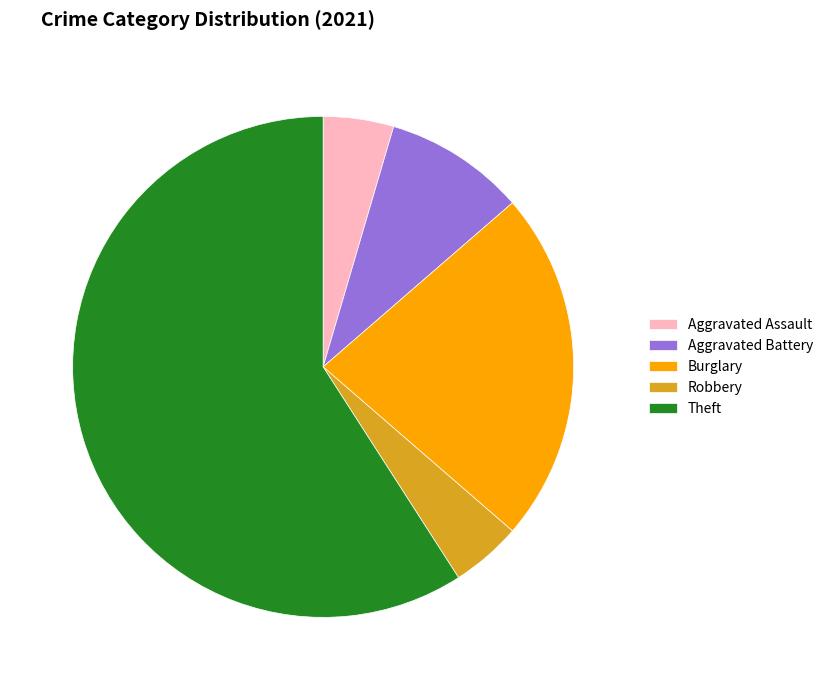

Approximately how many times larger is the value at Robbery compared to Aggravated Assault?

1.0